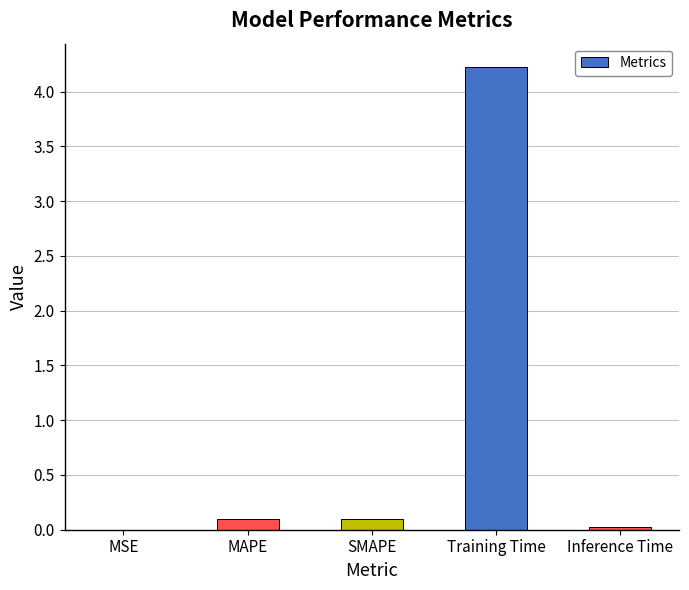

The chart shows a value of 0.1 at MAPE. True or false?

True